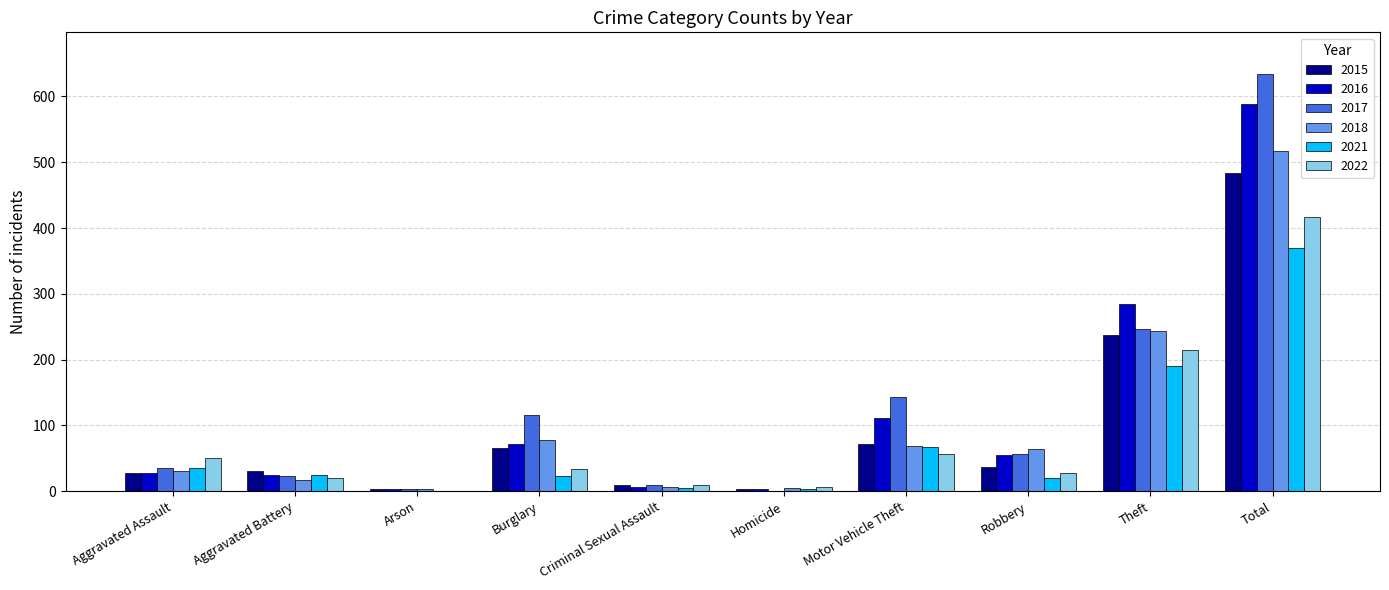

Between Criminal Sexual Assault and Theft, which series saw the biggest shift?

2016